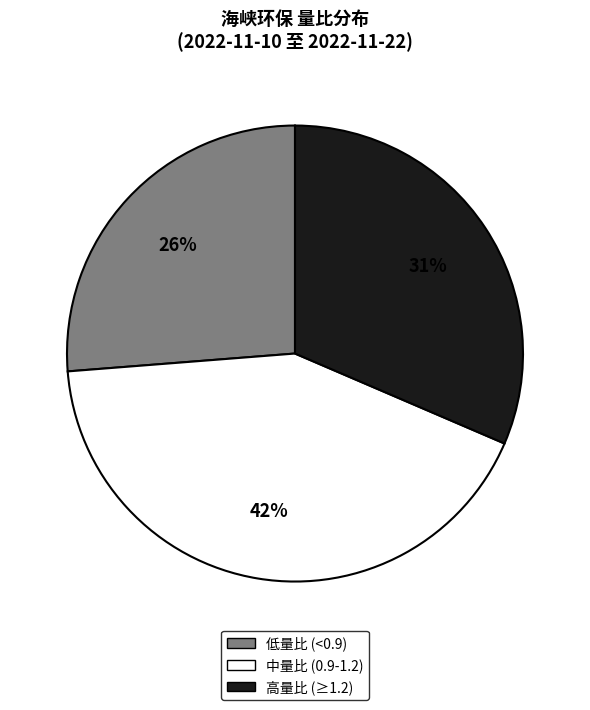

Does any single category account for the majority?

No